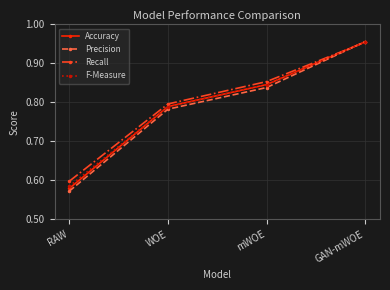

True or false: Recall has more than 2 interior local peaks.

False